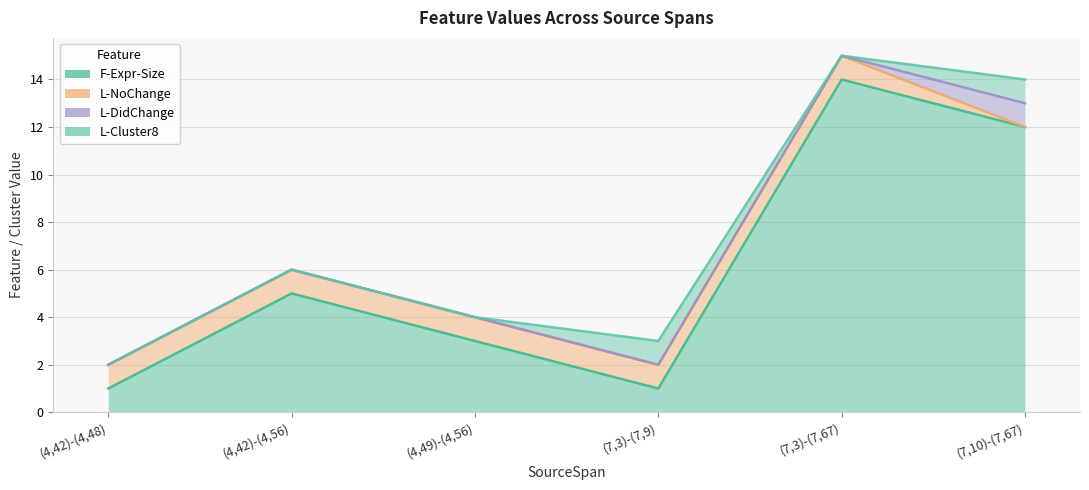

How many categories are shown in the chart?

6